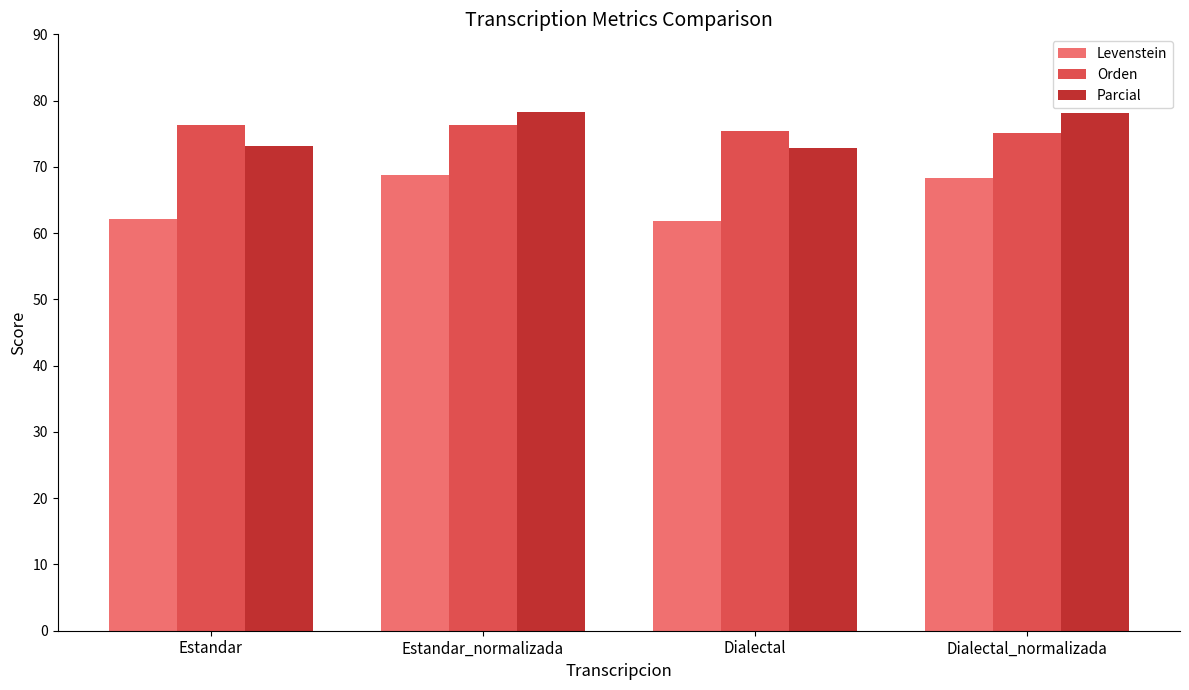

How many bars are there in total?

12